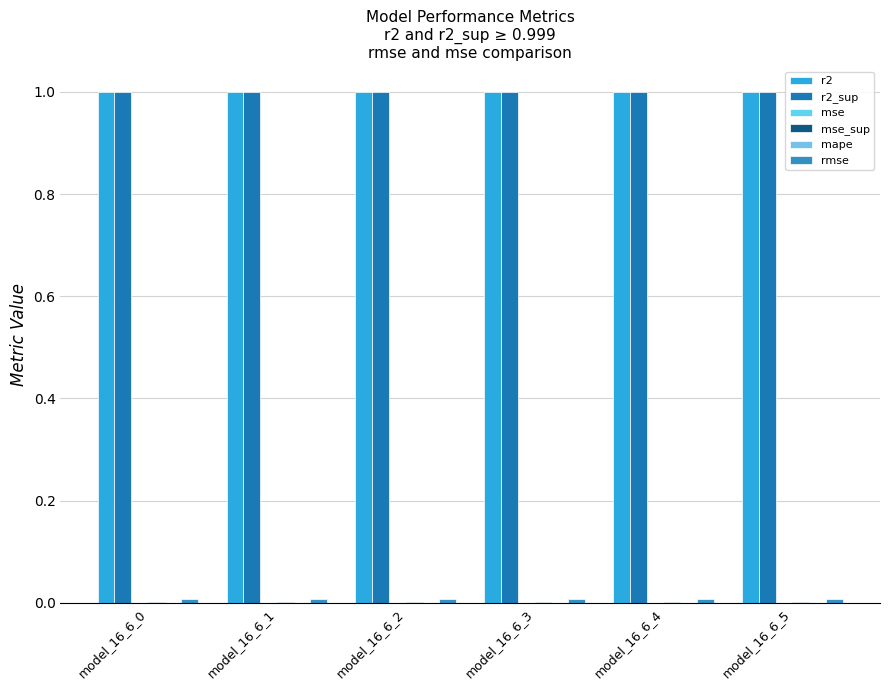

True or false: mse has a value of 0.0 at model_16_6_5.

True